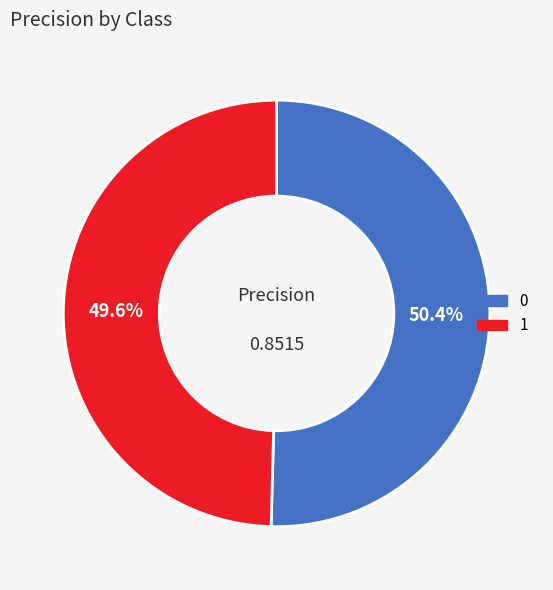

Rank the categories by value from lowest to highest.

1, 0